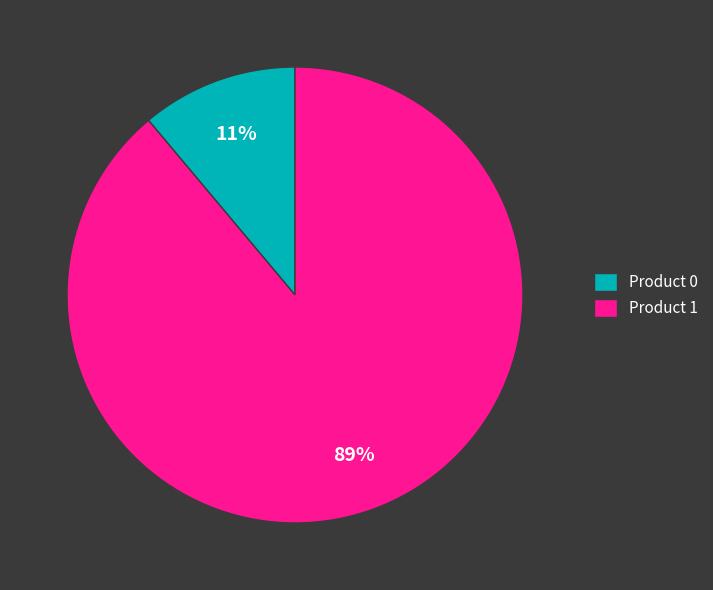

Which category accounts for the majority?

Product 1